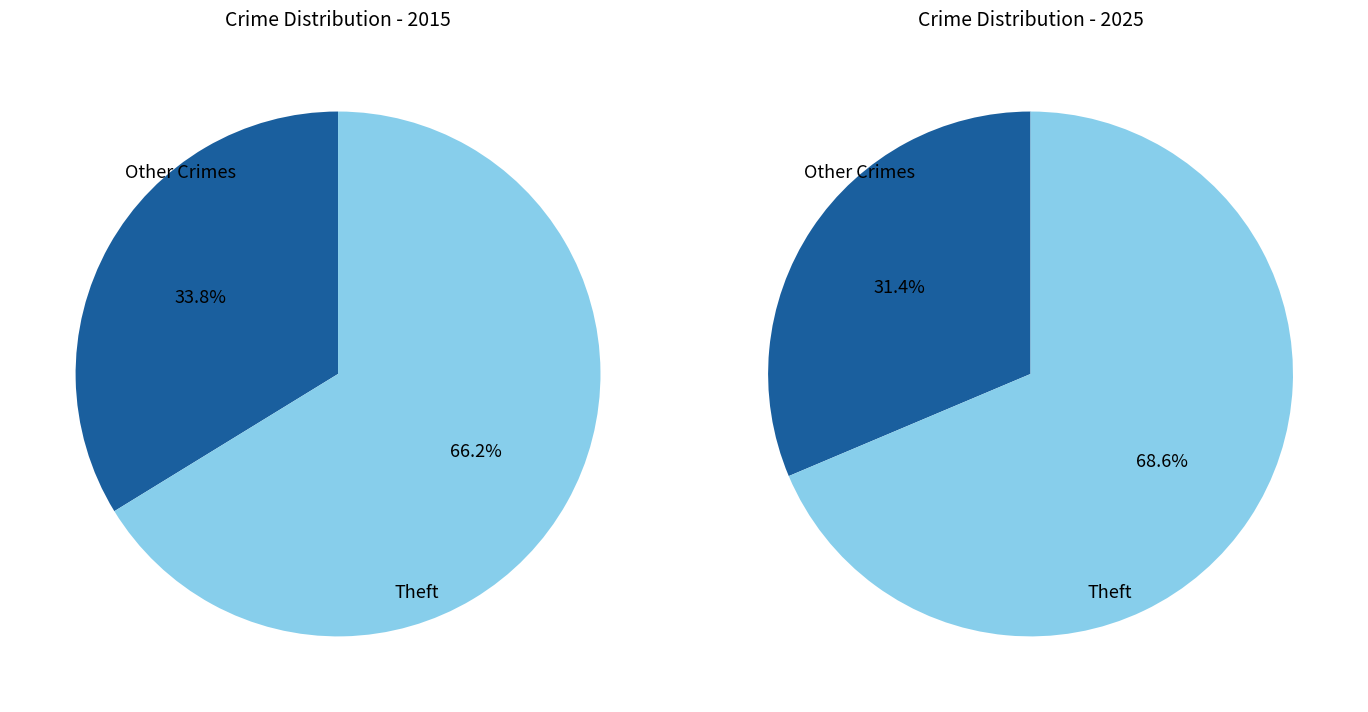

Which series has the largest range (max minus min)?

values_2025